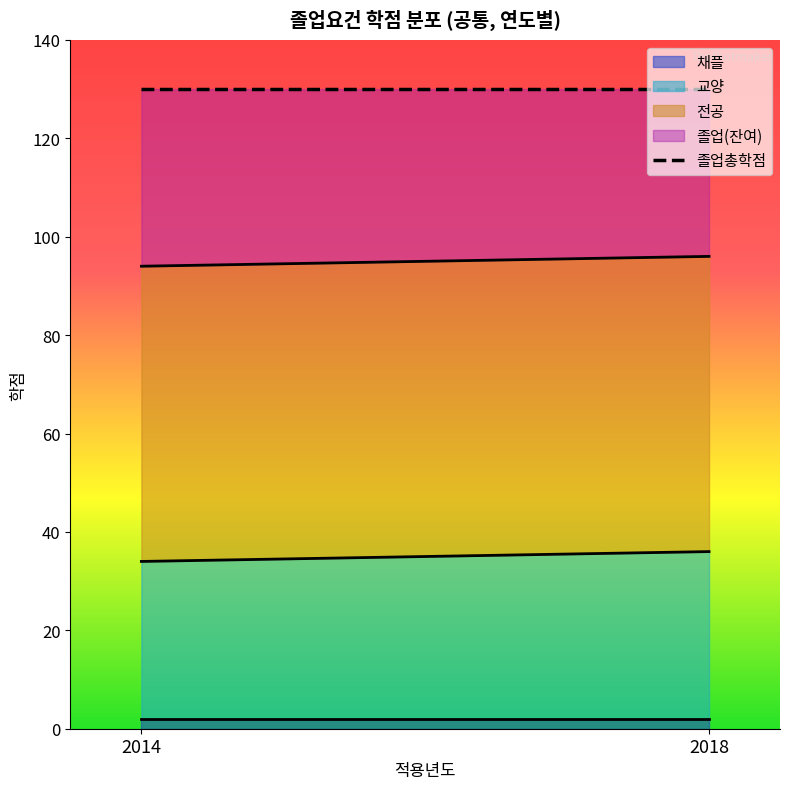

Reading left to right, list the values for the 채플 series.

2014=2	2018=2